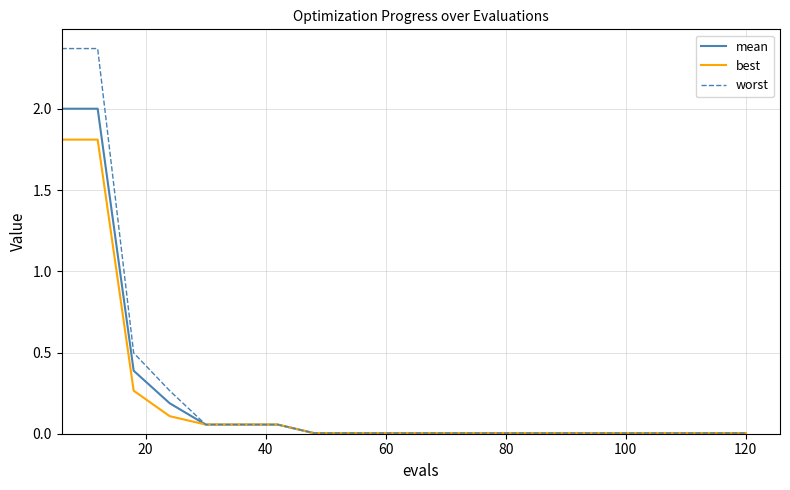

What is the maximum value for best?

1.8